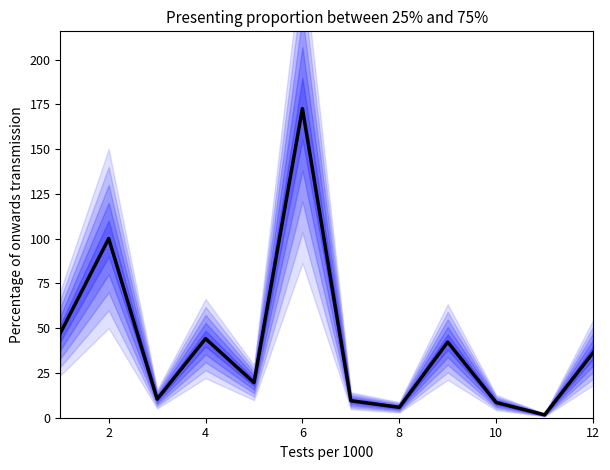

How many data points does each series have?

12